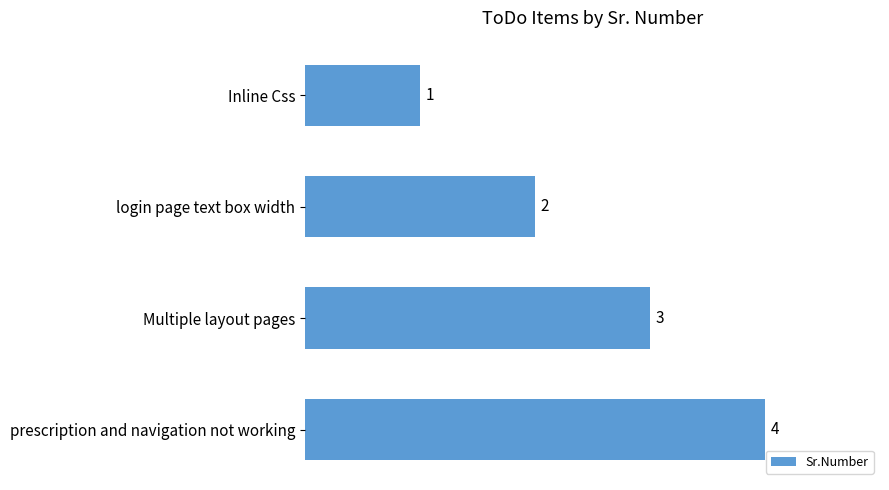

What is the difference between the maximum and minimum values?

3